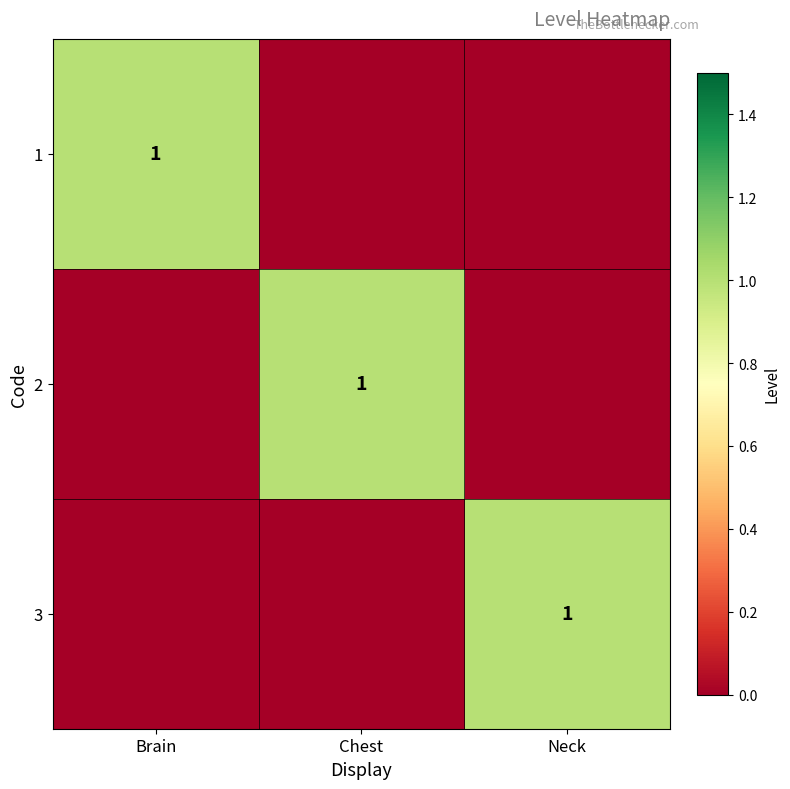

The 2 series shows 1 at Chest. True or false?

True